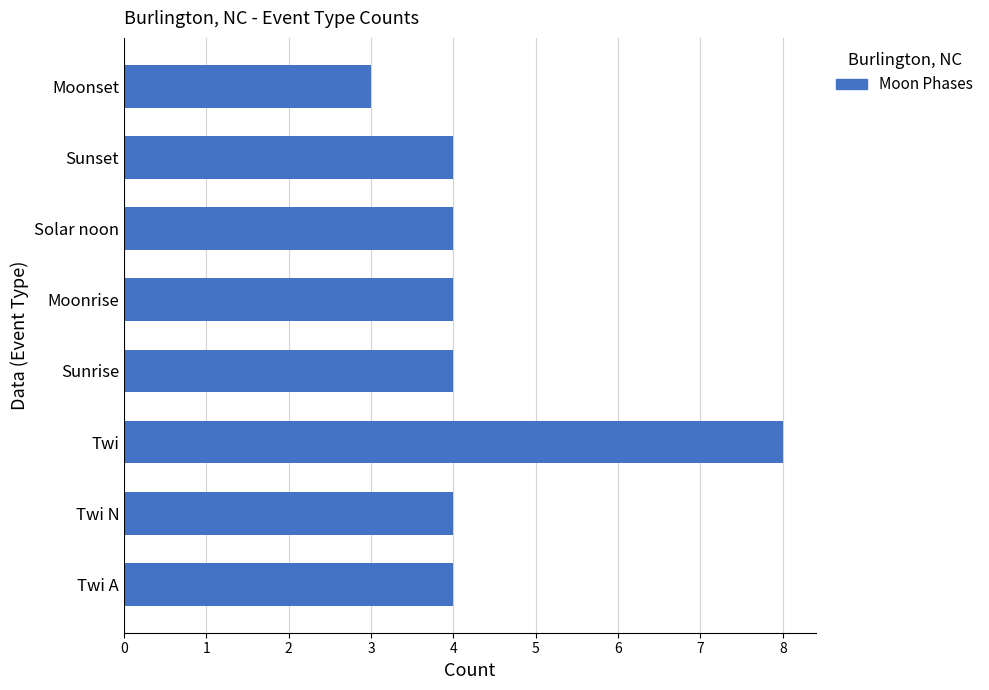

Reading bottom to top, what are all the values shown in this chart?

4	4	8	4	4	4	4	3